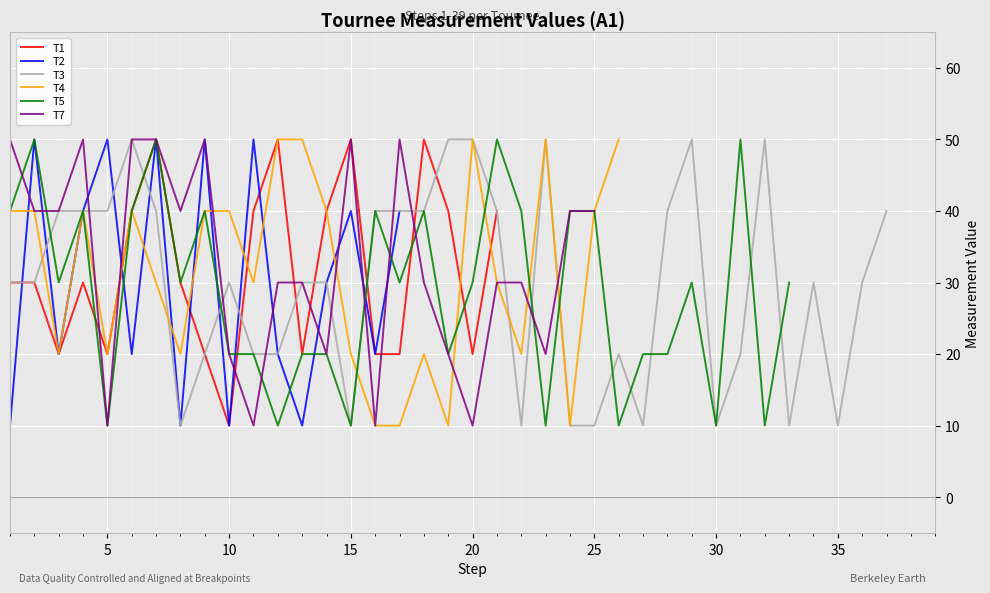

What is the smallest value displayed?

10.0